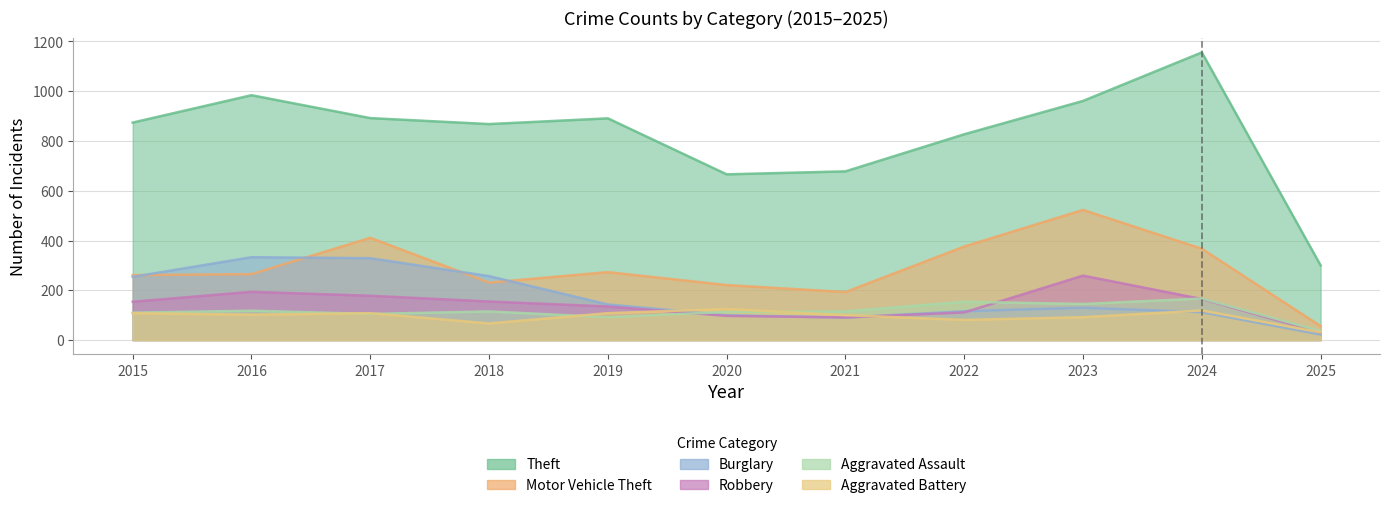

True or false: Aggravated Assault has a value of 92 at 2019.

True